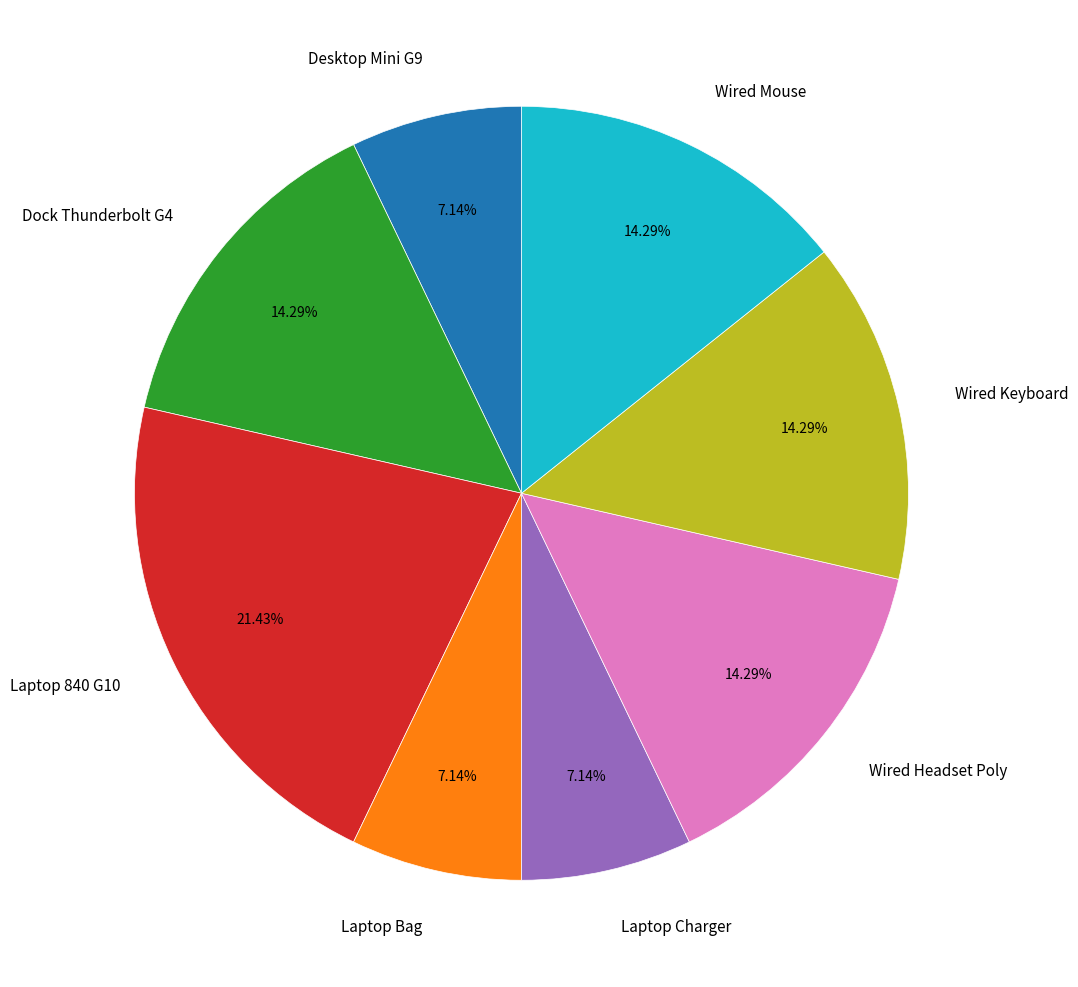

Is there any slice that represents more than half of the pie?

No